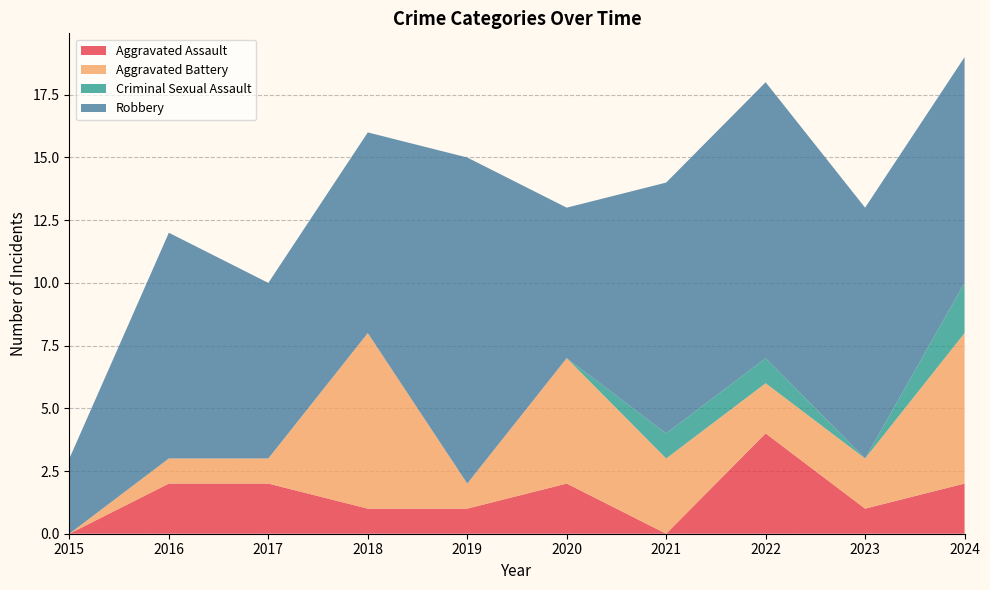

Reading left to right, transcribe all the data shown in this chart.

Aggravated Assault: 2015=0	2016=2	2017=2	2018=1	2019=1	2020=2	2021=0	2022=4	2023=1	2024=2
Aggravated Battery: 2015=0	2016=1	2017=1	2018=7	2019=1	2020=5	2021=3	2022=2	2023=2	2024=6
Criminal Sexual Assault: 2015=0	2016=0	2017=0	2018=0	2019=0	2020=0	2021=1	2022=1	2023=0	2024=2
Robbery: 2015=3	2016=9	2017=7	2018=8	2019=13	2020=6	2021=10	2022=11	2023=10	2024=9